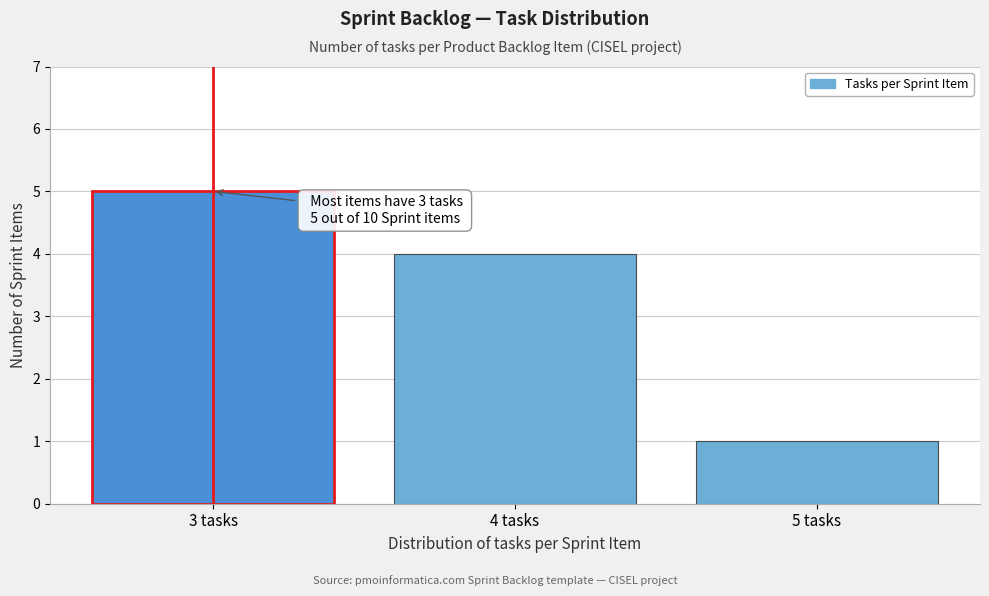

Reading right to left, list all the values displayed in this chart.

5 tasks=1	4 tasks=4	3 tasks=5